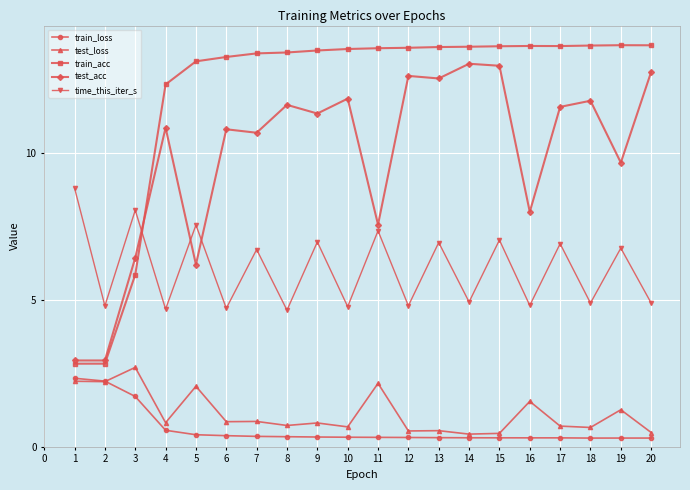

What is the sum of all test_acc values?

198.2